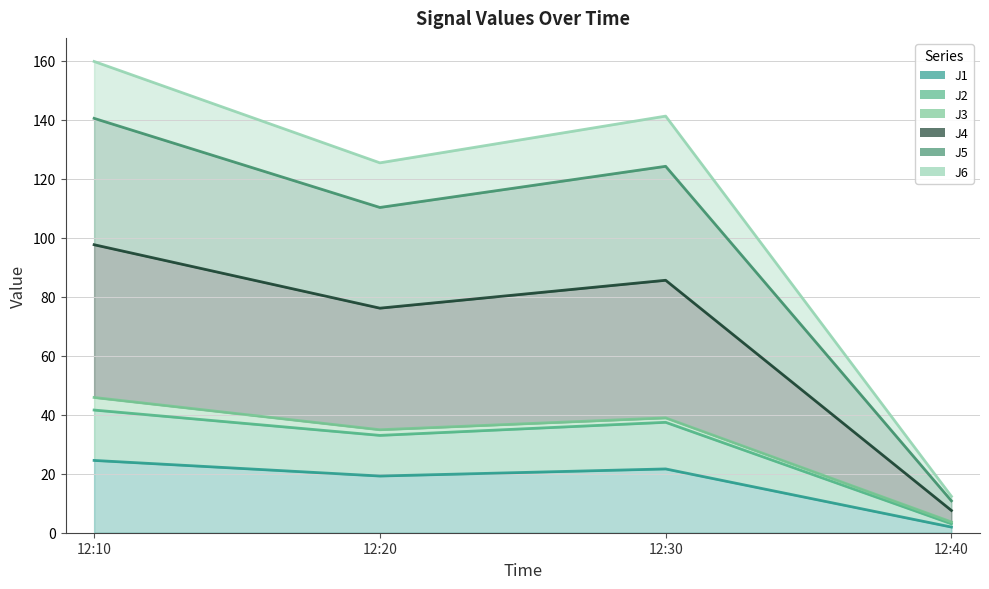

Is it true that J1 equals 5.8 at 12:30?

False